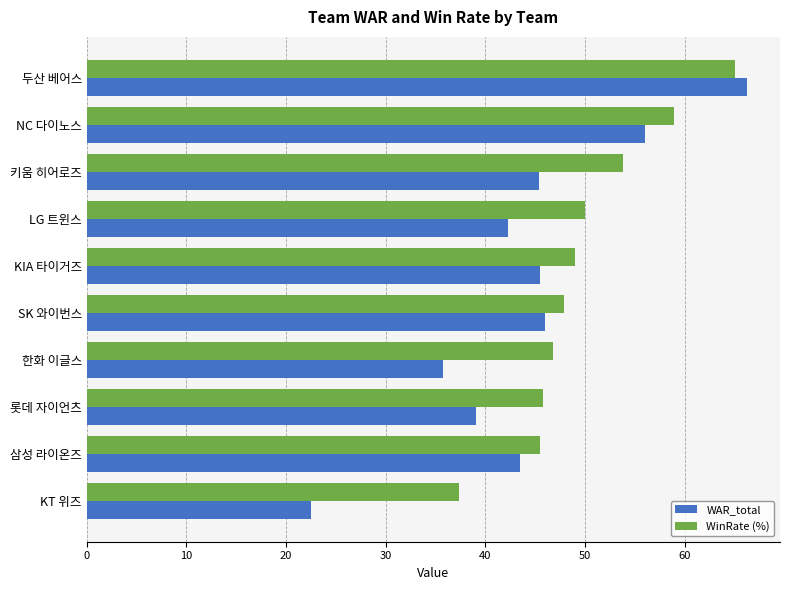

What is the difference between the second highest and minimum values in the WinRate (%) series?

21.6